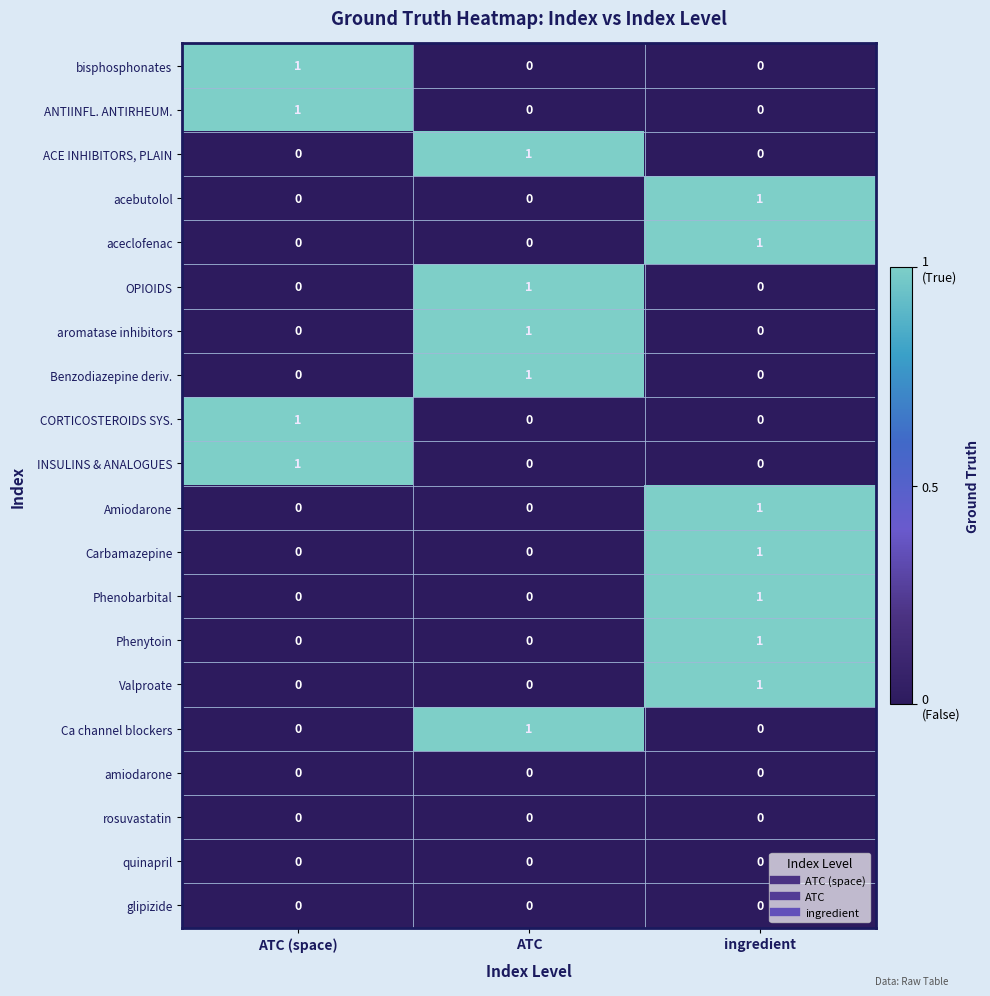

At how many categories does at least one series exceed 0?

3